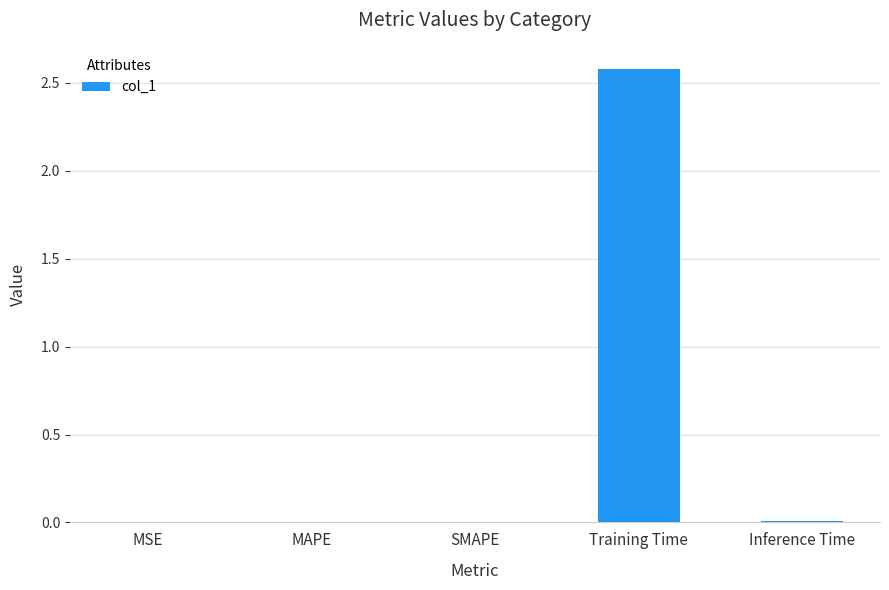

Which has a higher value, Inference Time or Training Time?

Training Time